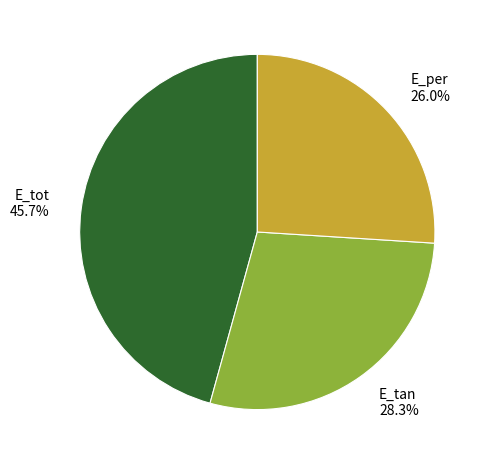

Does any single category account for the majority?

No